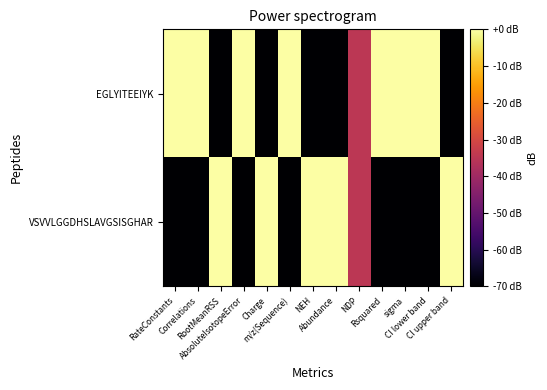

Which series has the largest total across all categories?

EGLYITEEIYK